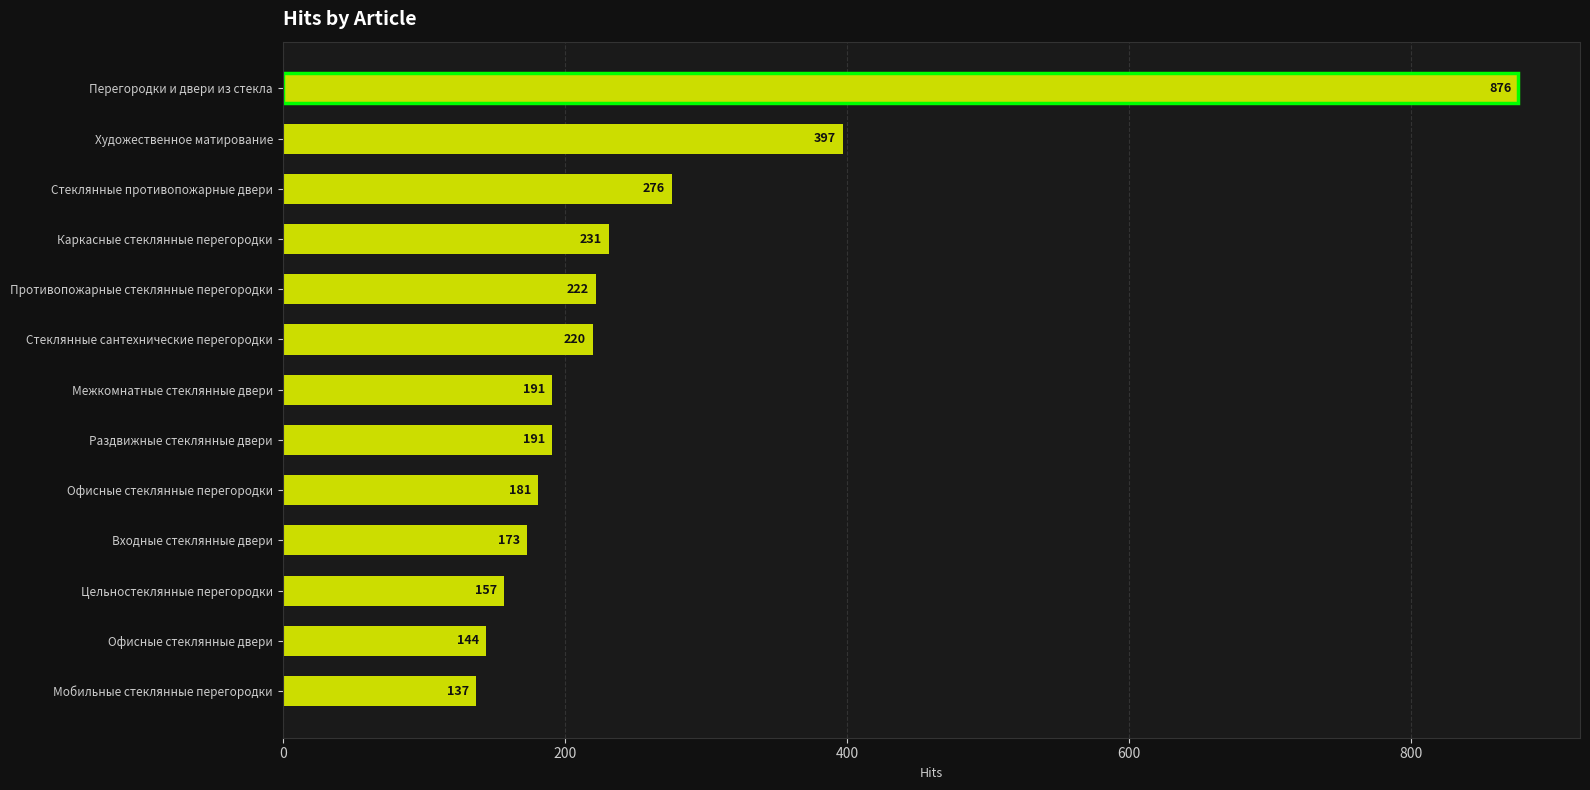

What is the average value?

261